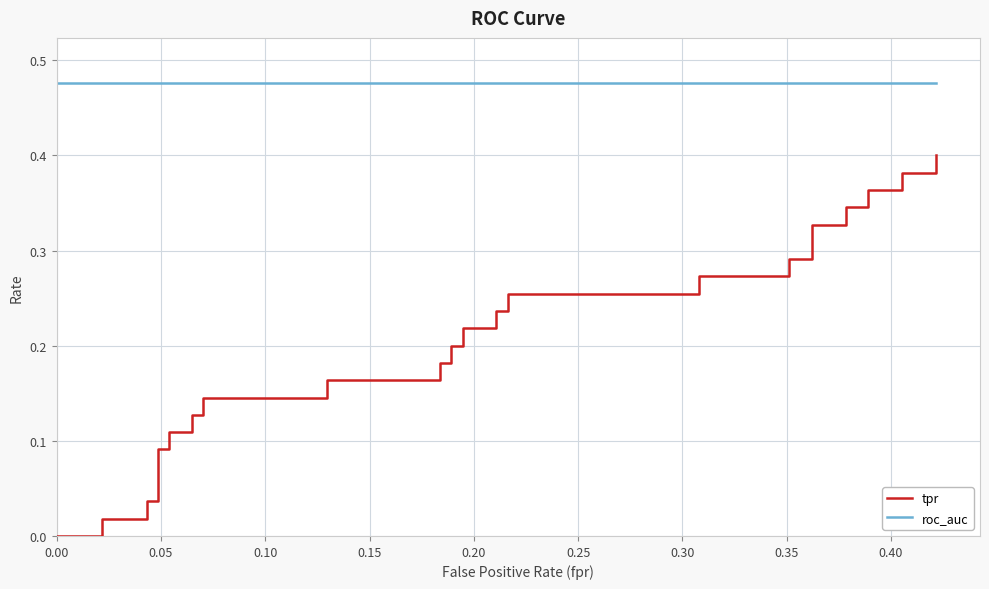

Rank the series by their average value, from highest to lowest.

roc_auc, tpr